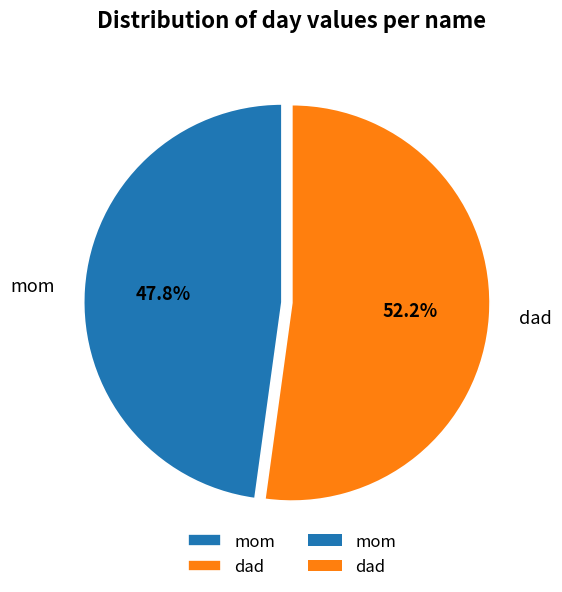

Count the number of slices in the pie.

2